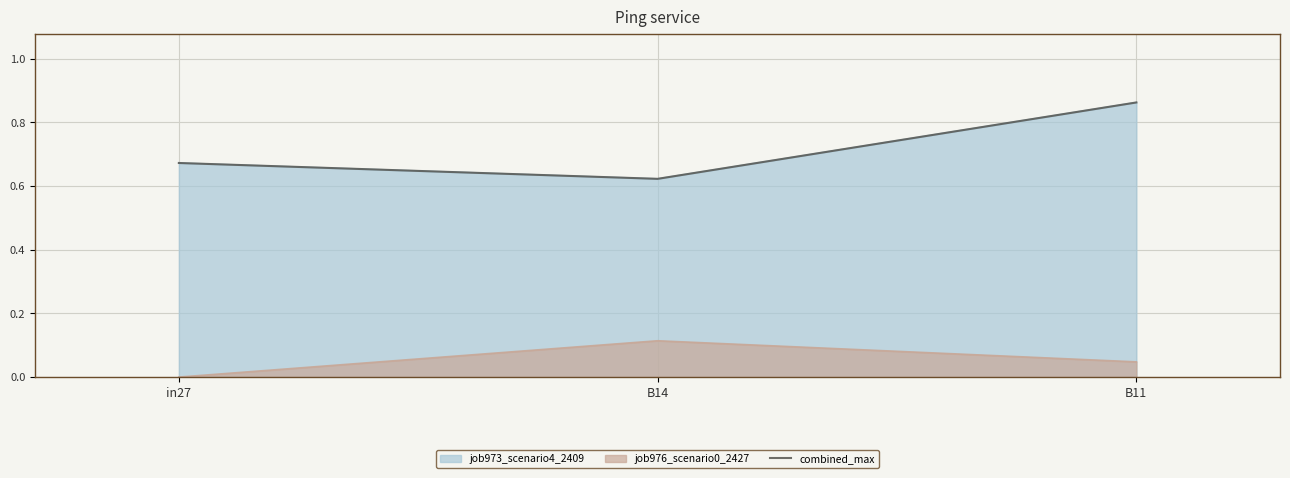

Read the value at B14.

0.6